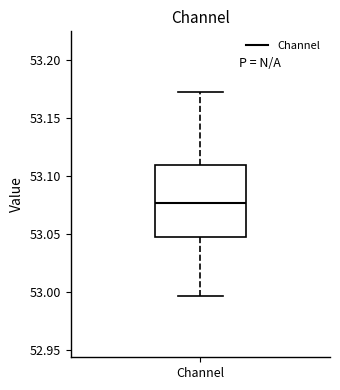

Read this box plot against the y-axis: the position of the median line, the range covered by the box, and the ends of both whiskers. The values are not printed on the chart, so give them approximately, as read against the axis.

median 53.075, box 53.045 to 53.110, whiskers 52.995 to 53.170